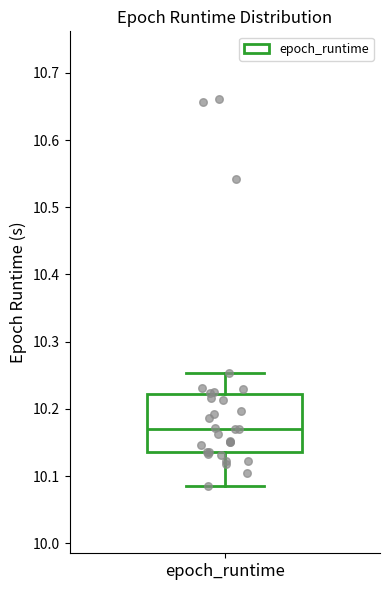

Where does the lower whisker of the box for epoch_runtime end on the y-axis? The values are not printed on the chart, so give them approximately, as read against the axis.

10.09